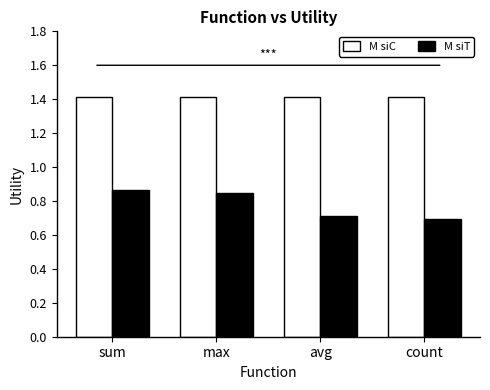

What are all the series names shown in the legend?

M siC, M siT